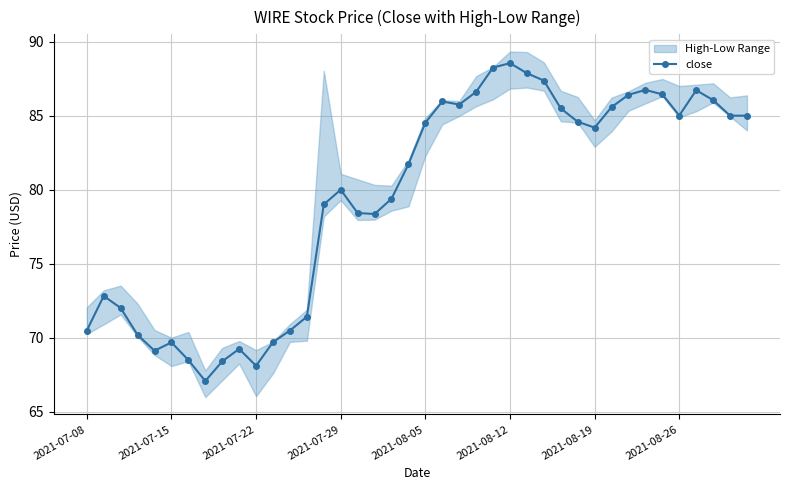

What is the difference between the maximum and second lowest values?

20.5